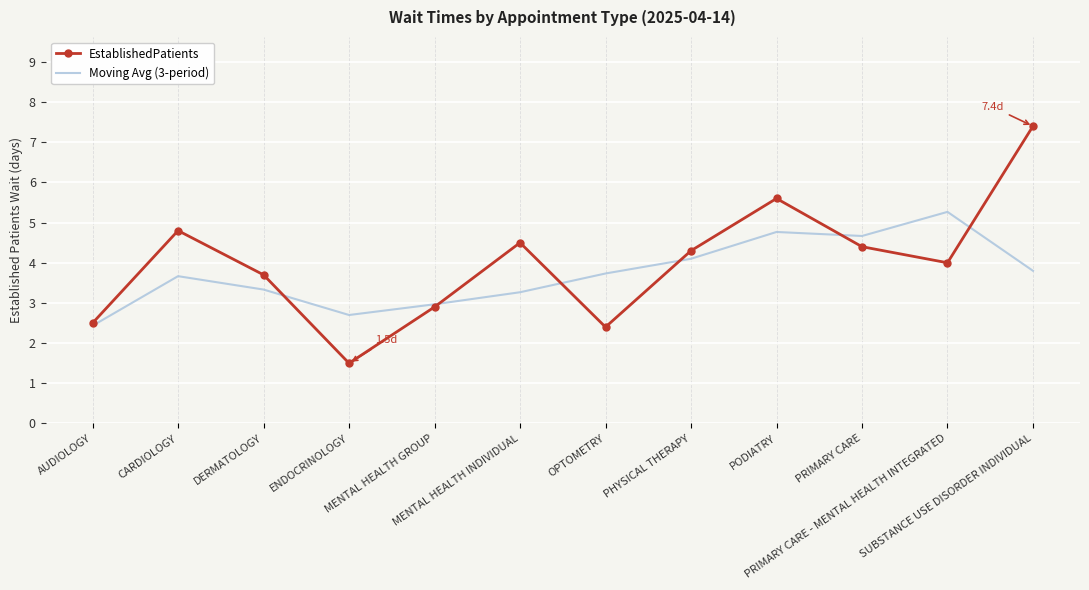

What position from the left is MENTAL HEALTH GROUP?

5